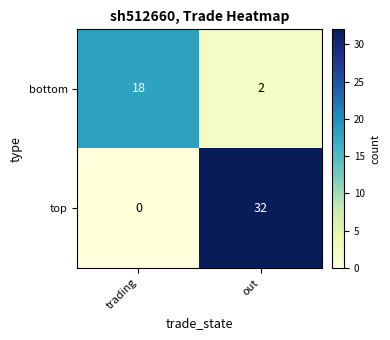

What is the sum of all top values?

32